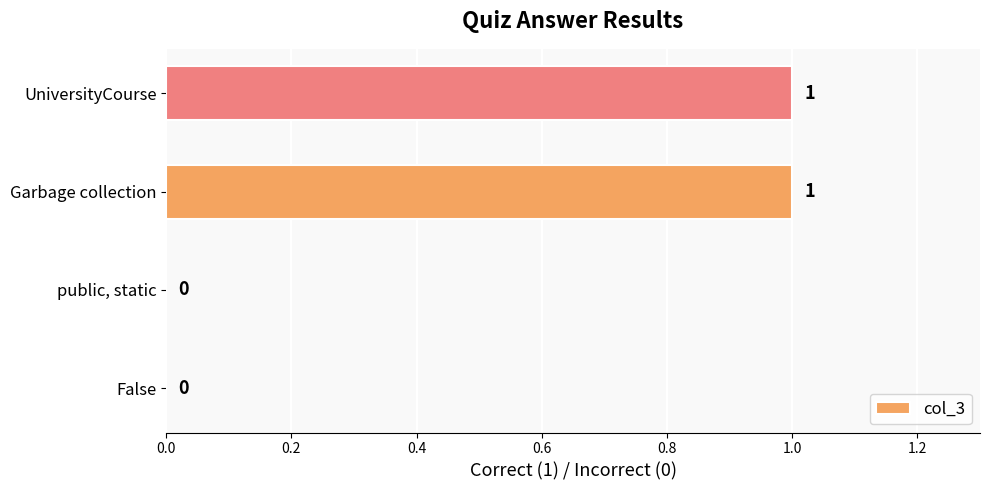

What is the maximum value shown in the chart?

1